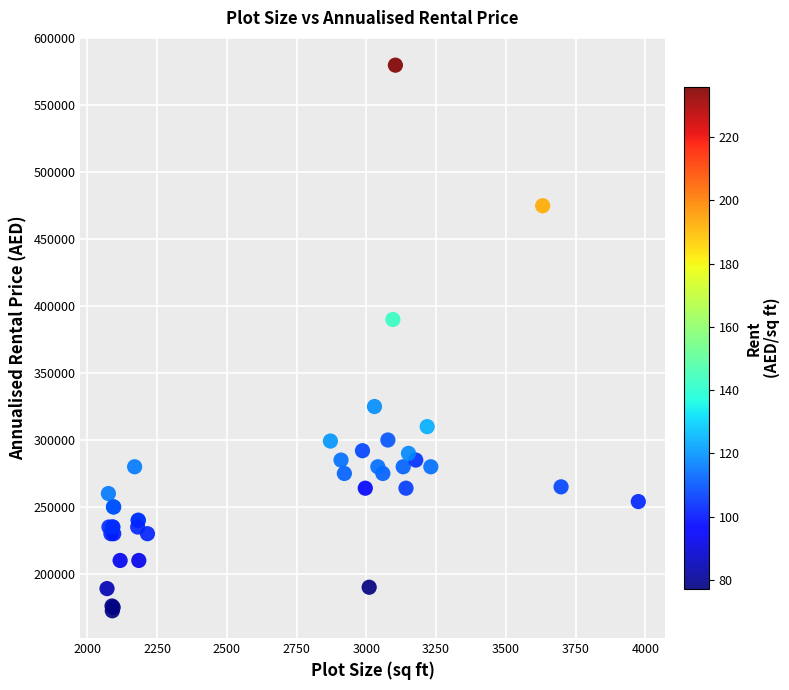

What Y value in the scatter plot is closest to 376209?

390000